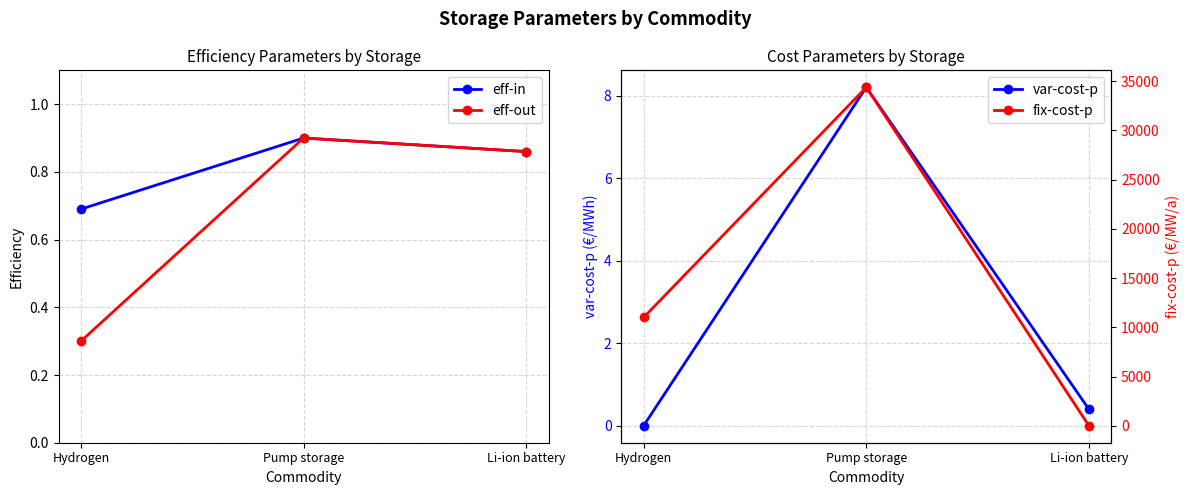

What position from the right is Hydrogen?

3